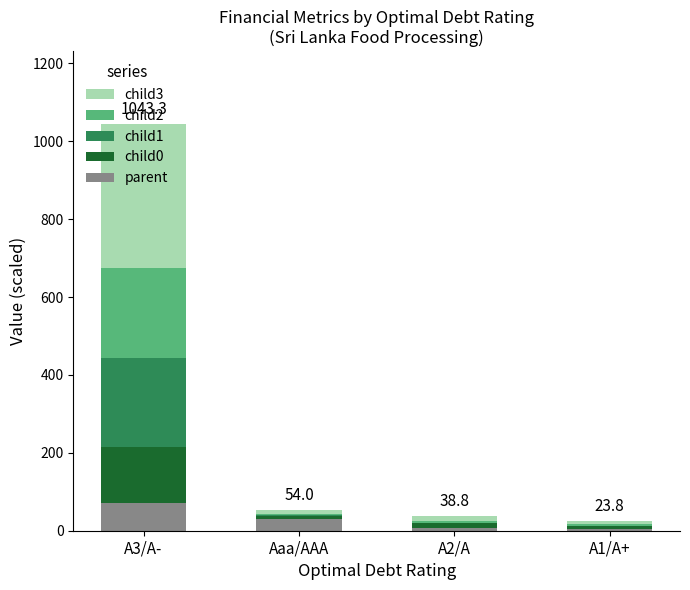

At which label is parent closest to 36?

Aaa/AAA